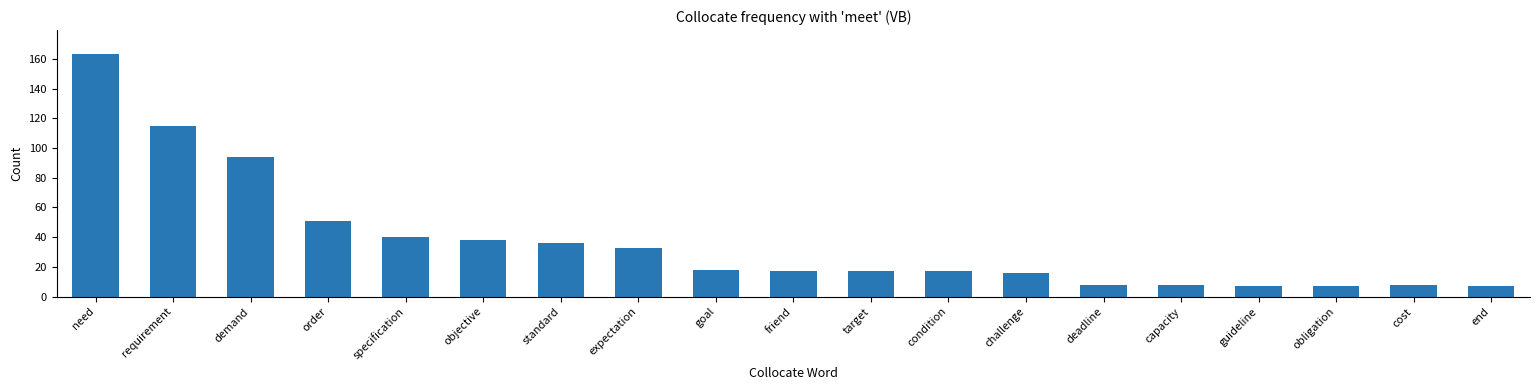

What value does the data have at requirement, to the nearest 10?

120